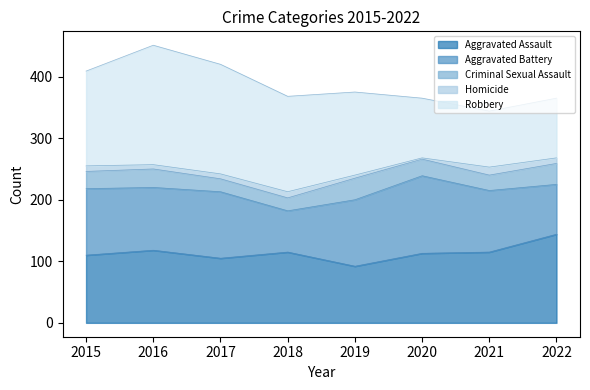

At how many categories does at least one series exceed 74?

8